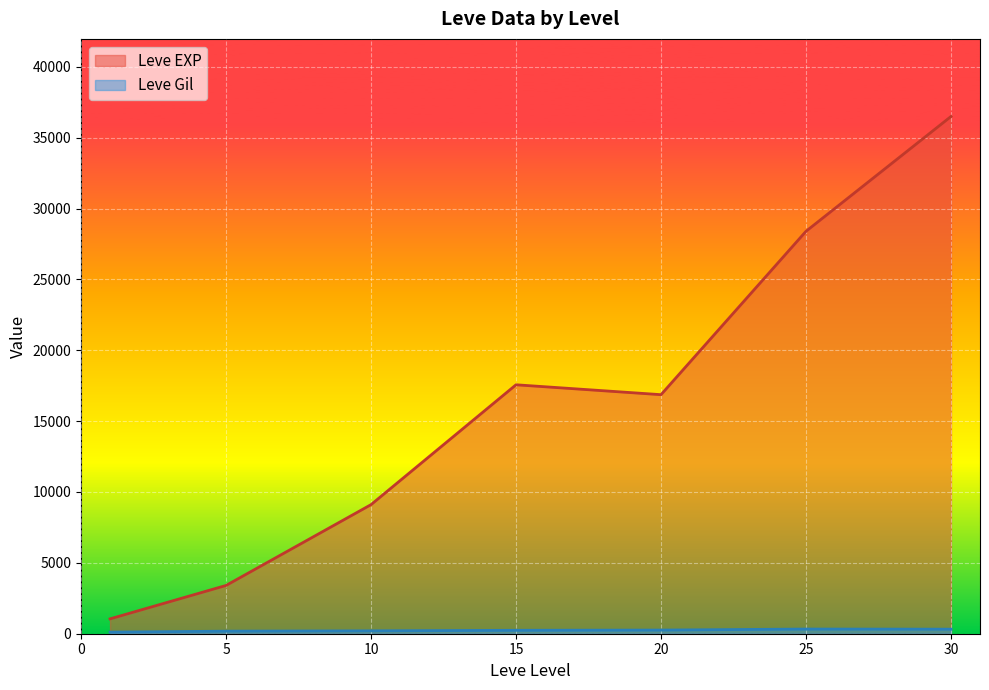

True or false: Leve Gil and Leve EXP intersect in this chart.

False